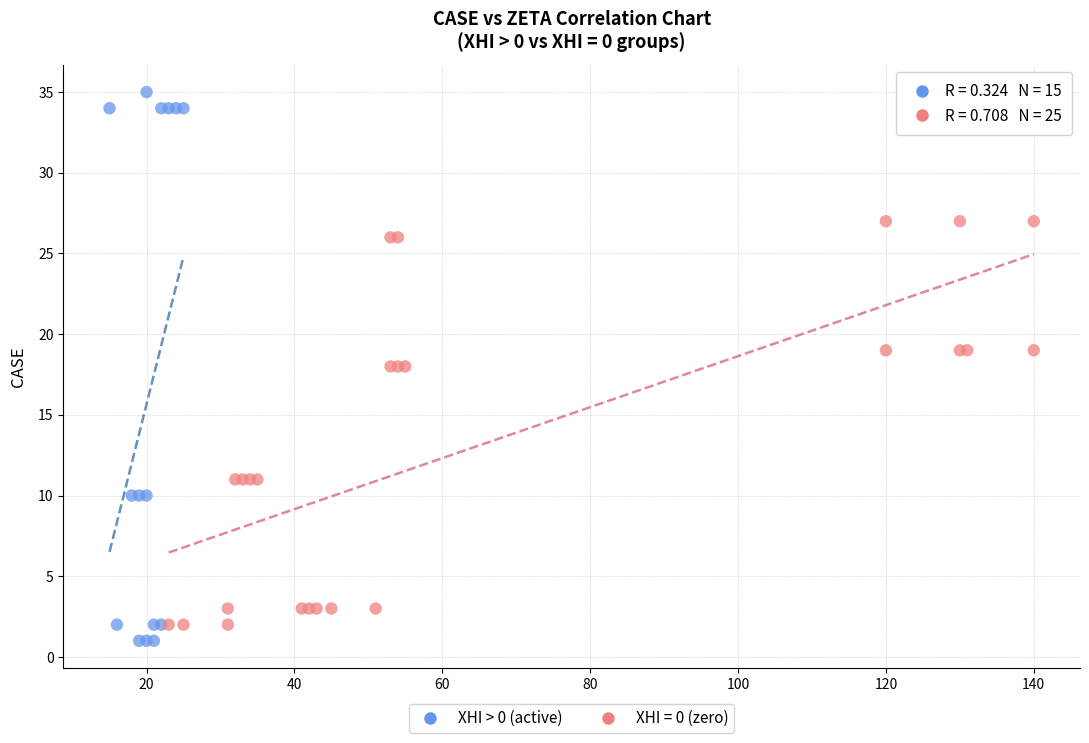

Which series has the widest spread of Y values?

XHI > 0 (active)